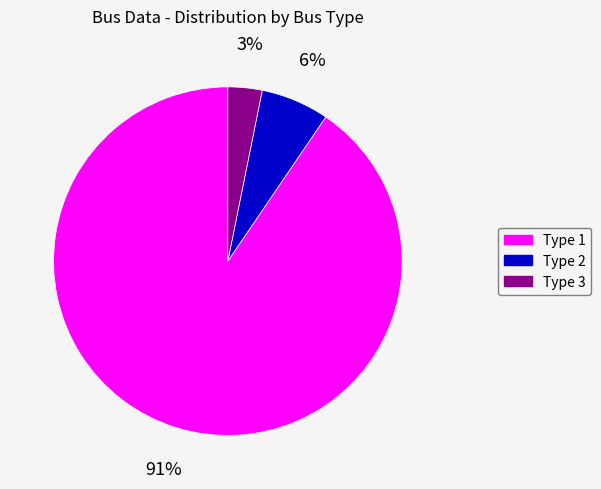

To the nearest percent, what percentage of the pie is Type 3?

3%